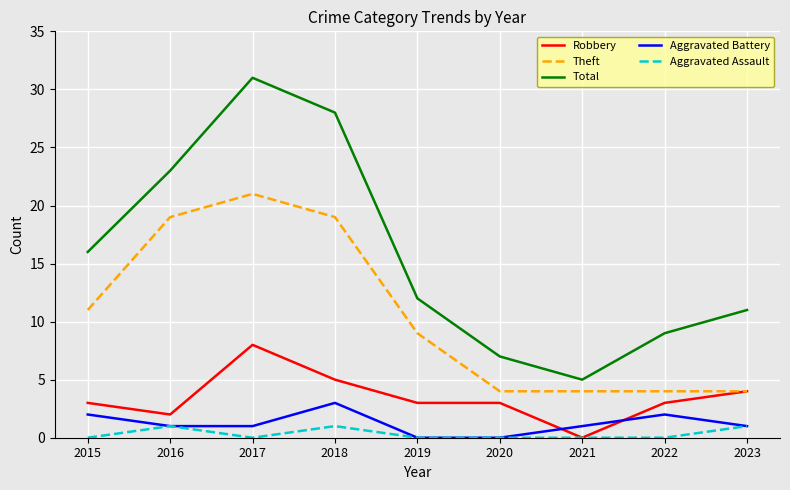

True or false: Aggravated Assault and Total cross at least once.

False